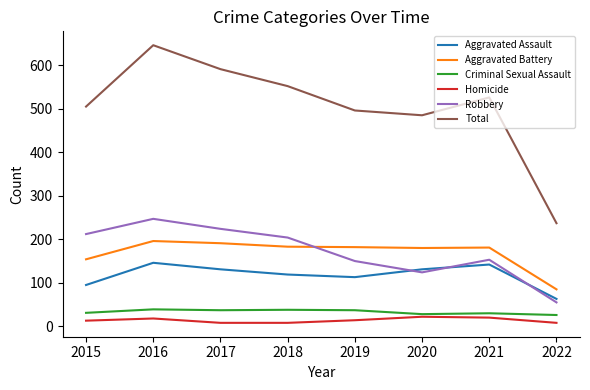

Which series has the largest range (max minus min)?

Total